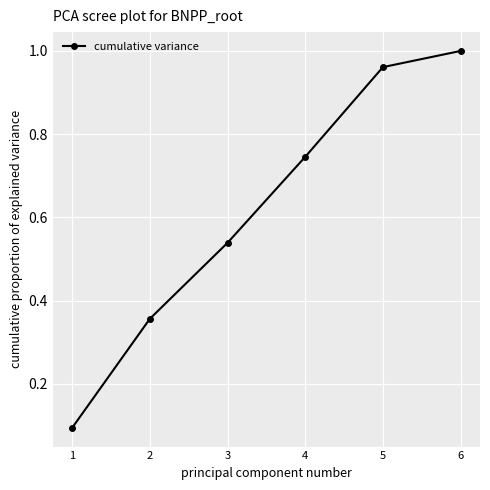

True or false: the data shows 0.2 at 3.

False